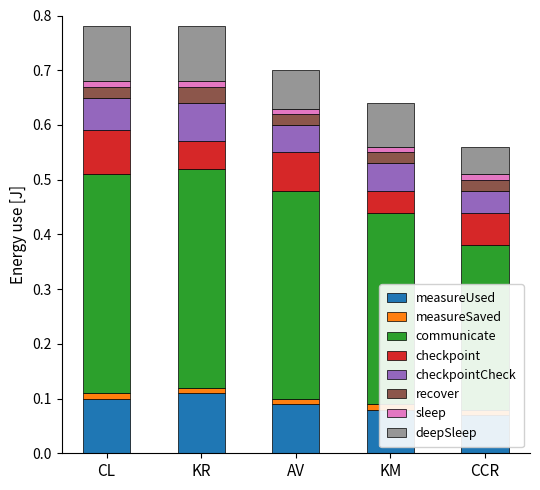

At how many categories does at least one series exceed 0?

5